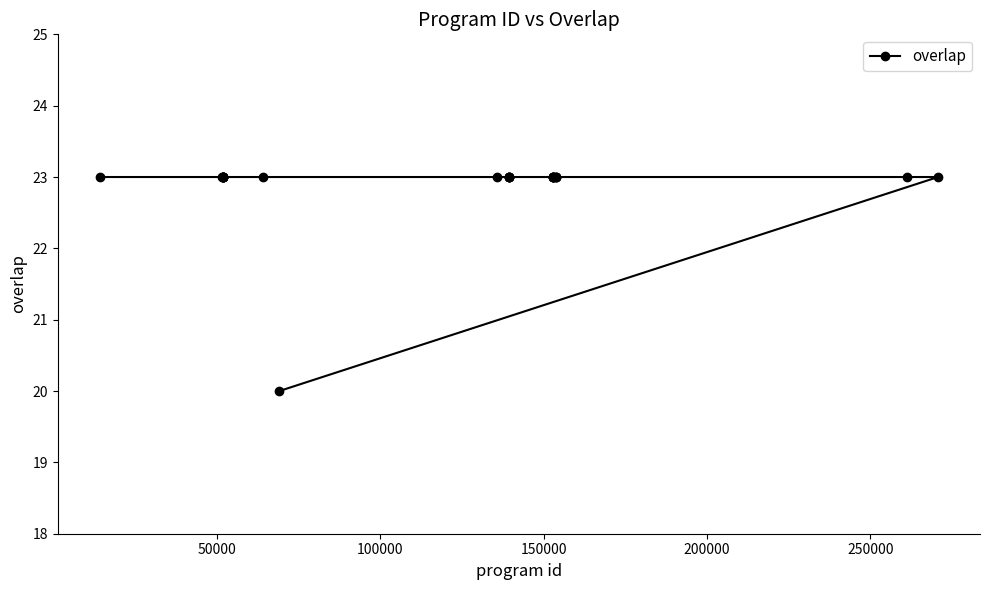

Reading left to right, list all the values displayed in this chart.

23	23	23	23	23	23	23	23	23	20	23	23	23	23	23	23	23	23	23	23	23	23	23	23	23